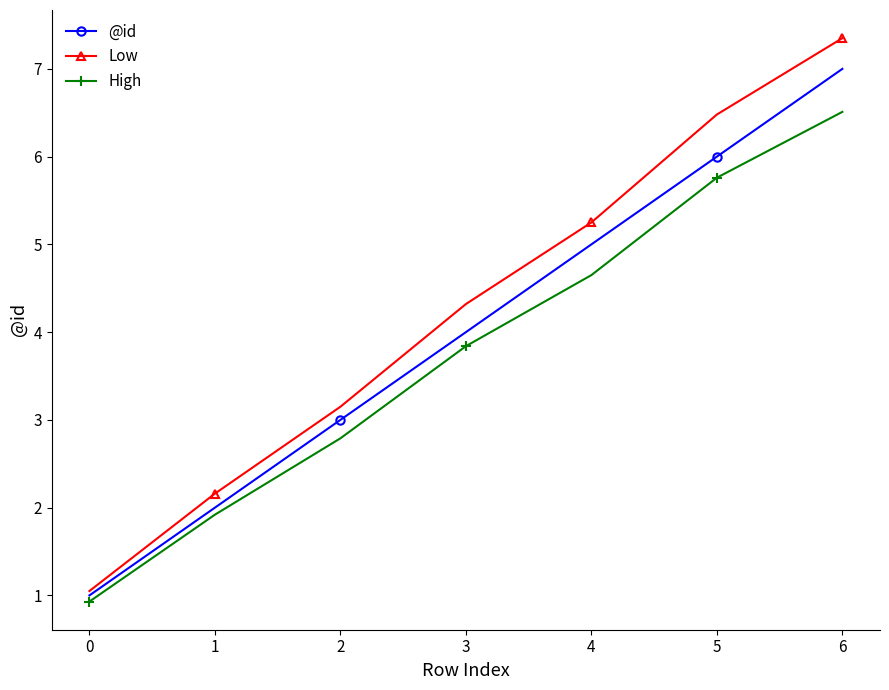

True or false: @id has a value of 1.7 at 6.

False